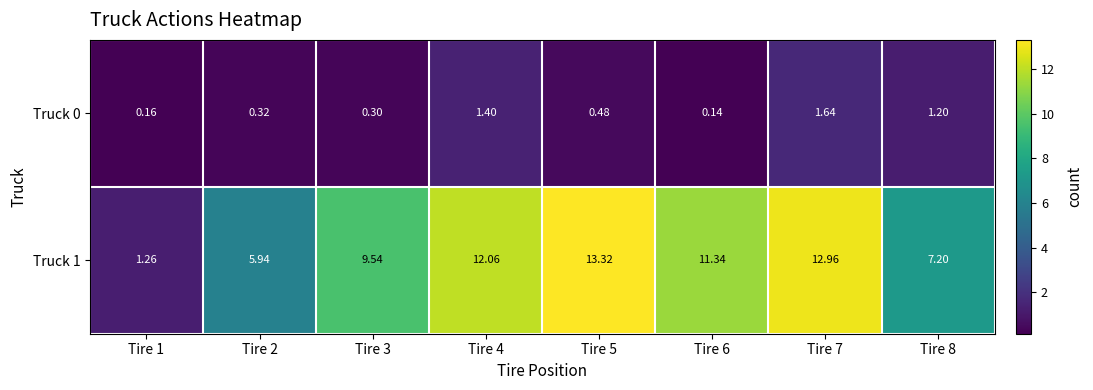

Is the value of Truck 0 at Tire 1 greater than the value of Truck 1 at Tire 3?

No